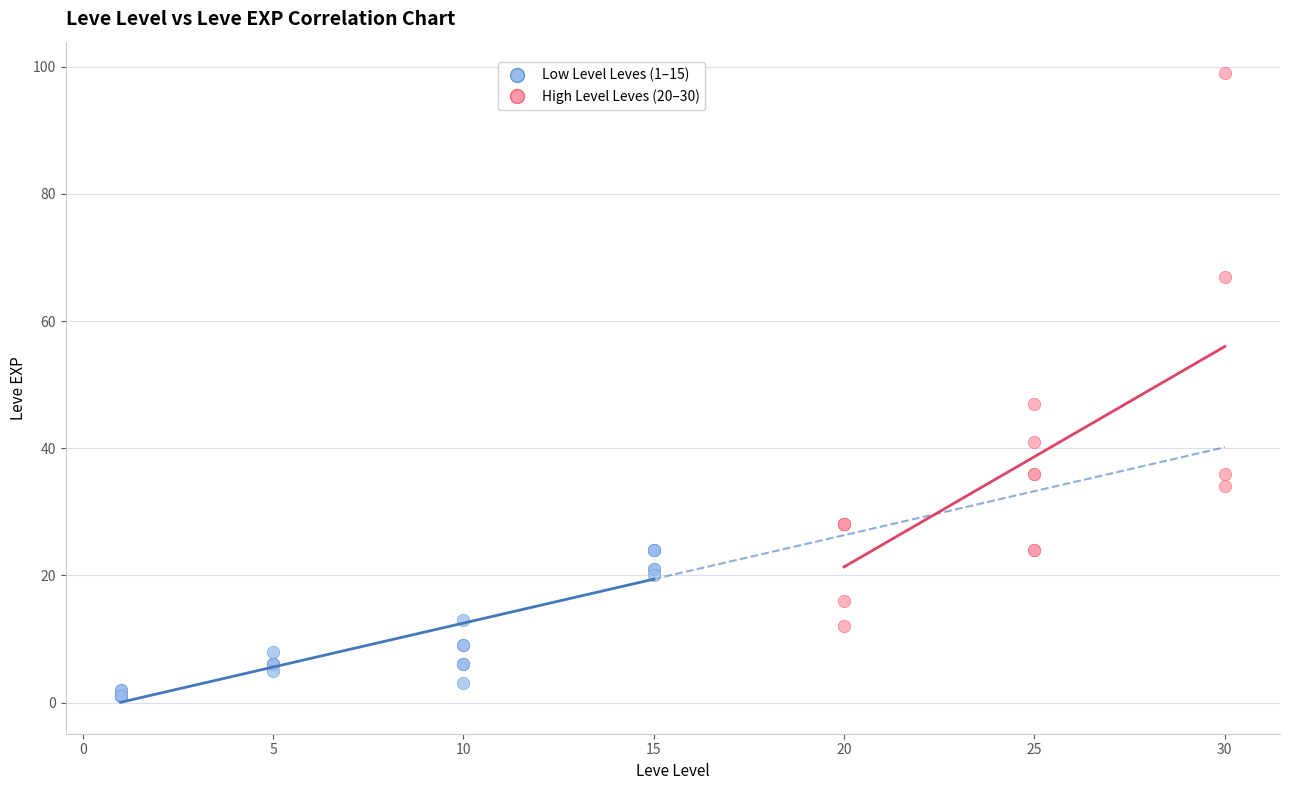

Which series contains the lowest Y value?

Low Level Leves (1–15)